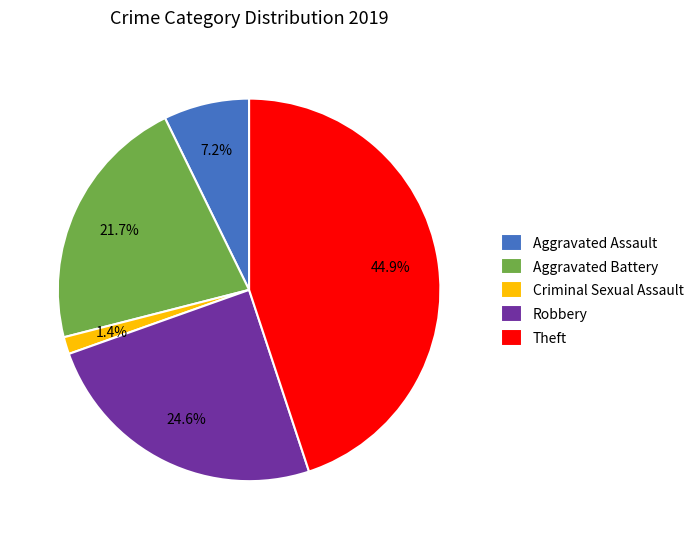

How much of the chart is everything except Criminal Sexual Assault?

98.6%